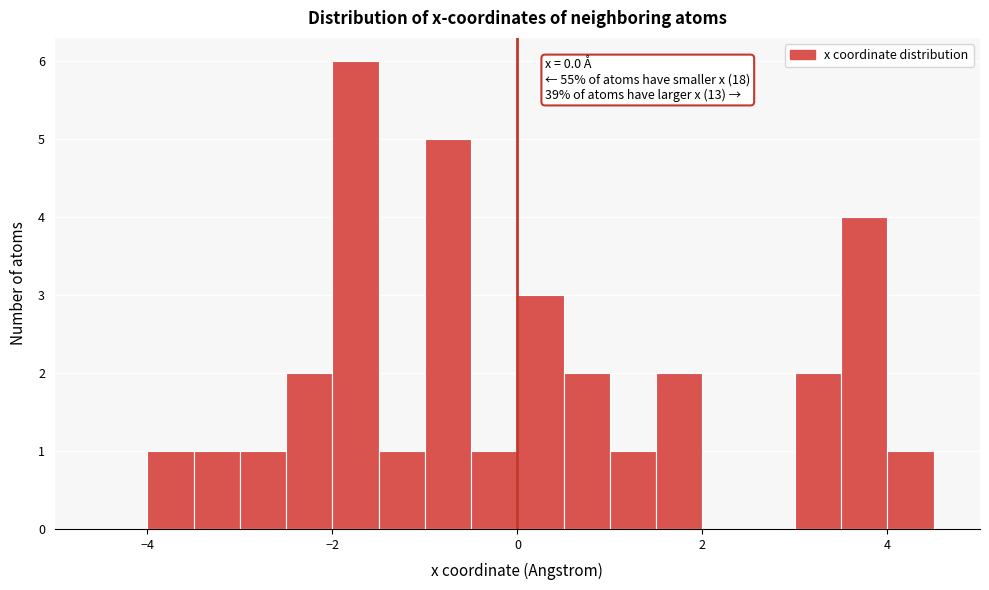

Around what value on the x-axis is the tallest bar? Give the approximate position of its centre, as read against the axis.

-1.8